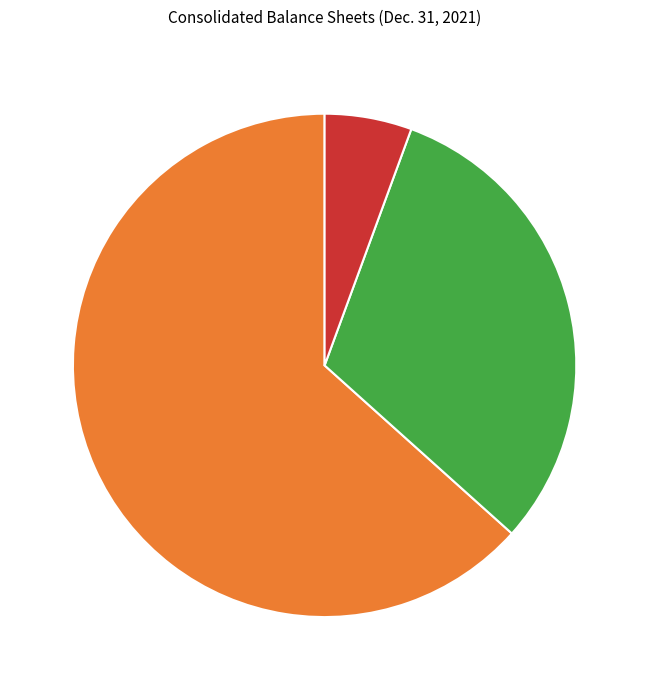

Is there a majority slice in this chart?

Yes